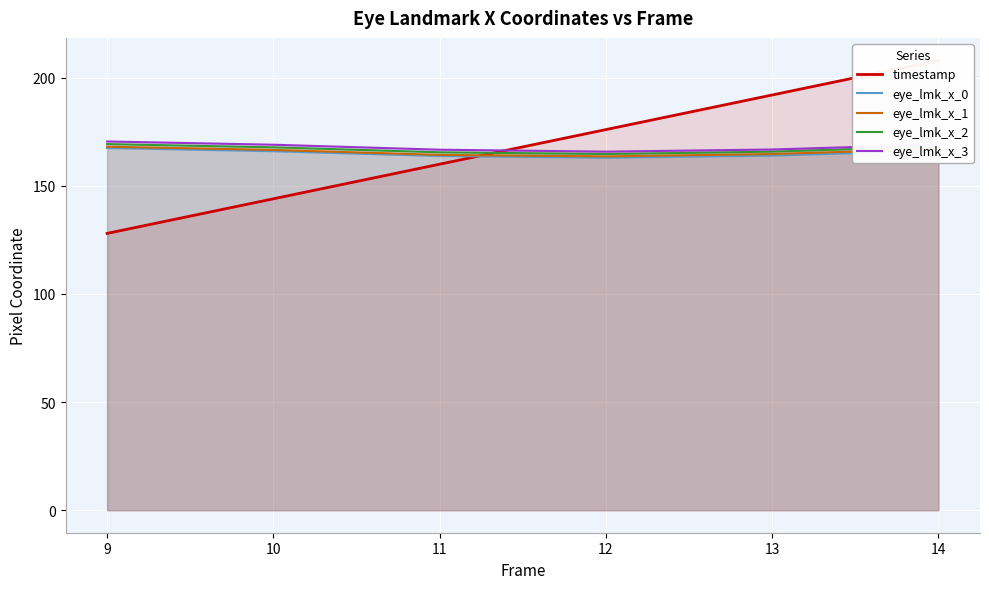

Between 14 and 12, which is larger?

14